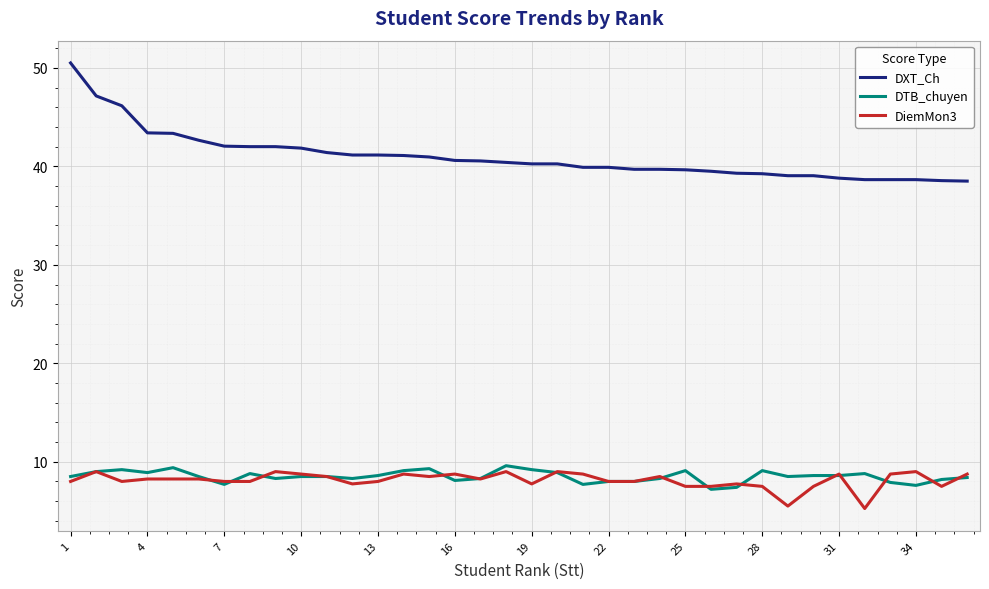

True or false: DTB_chuyen and DXT_Ch cross at least once.

False